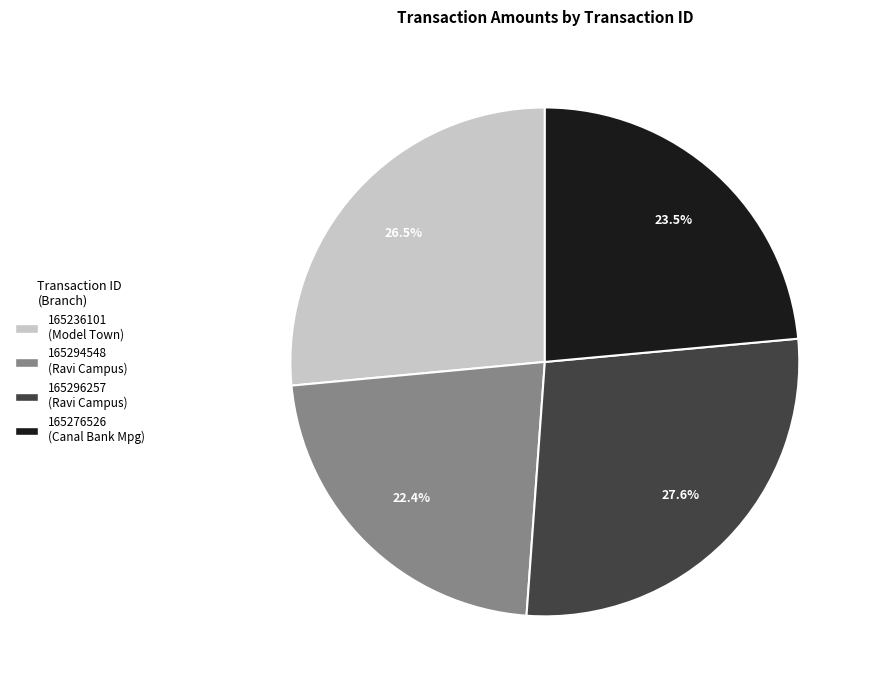

Do 165236101 and 165296257 together represent more than half of the pie?

Yes